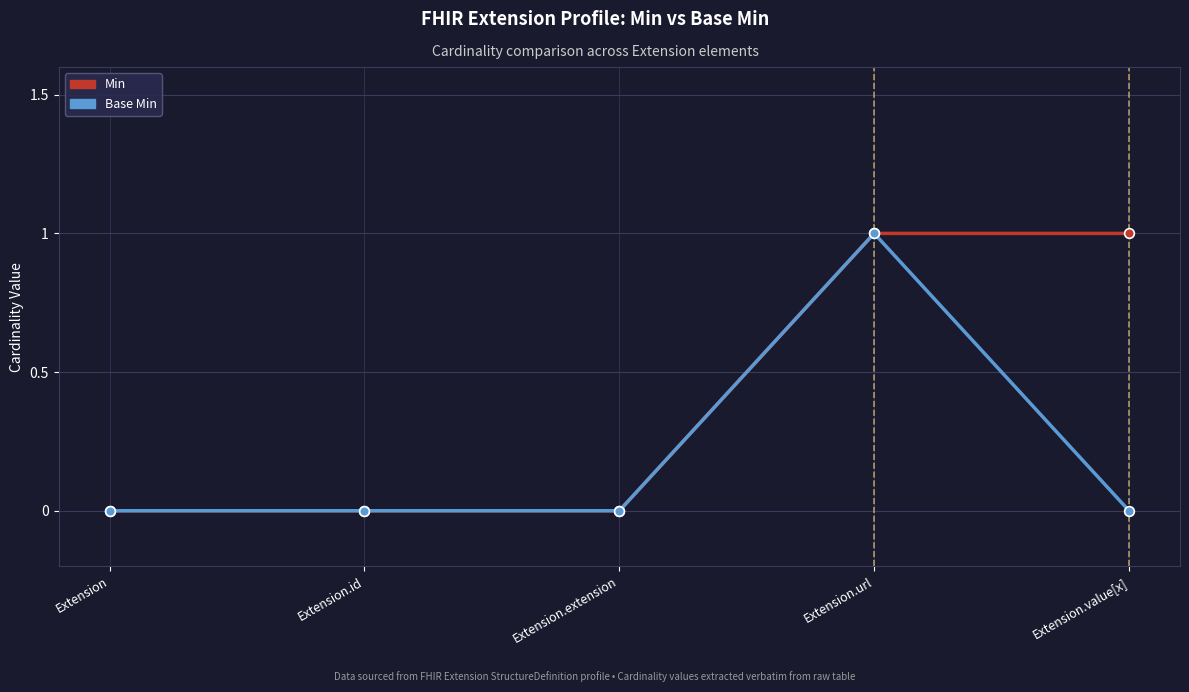

What position from the right is Extension.url?

2